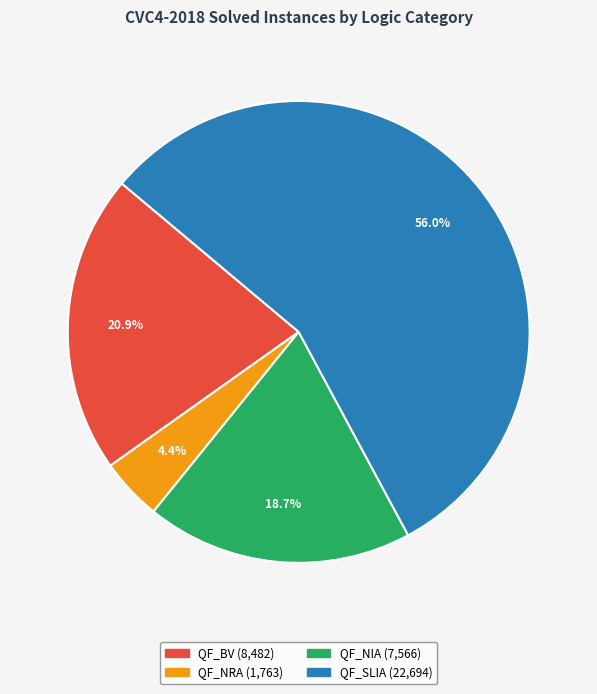

To the nearest percent, what percentage of the pie is QF_SLIA?

56%